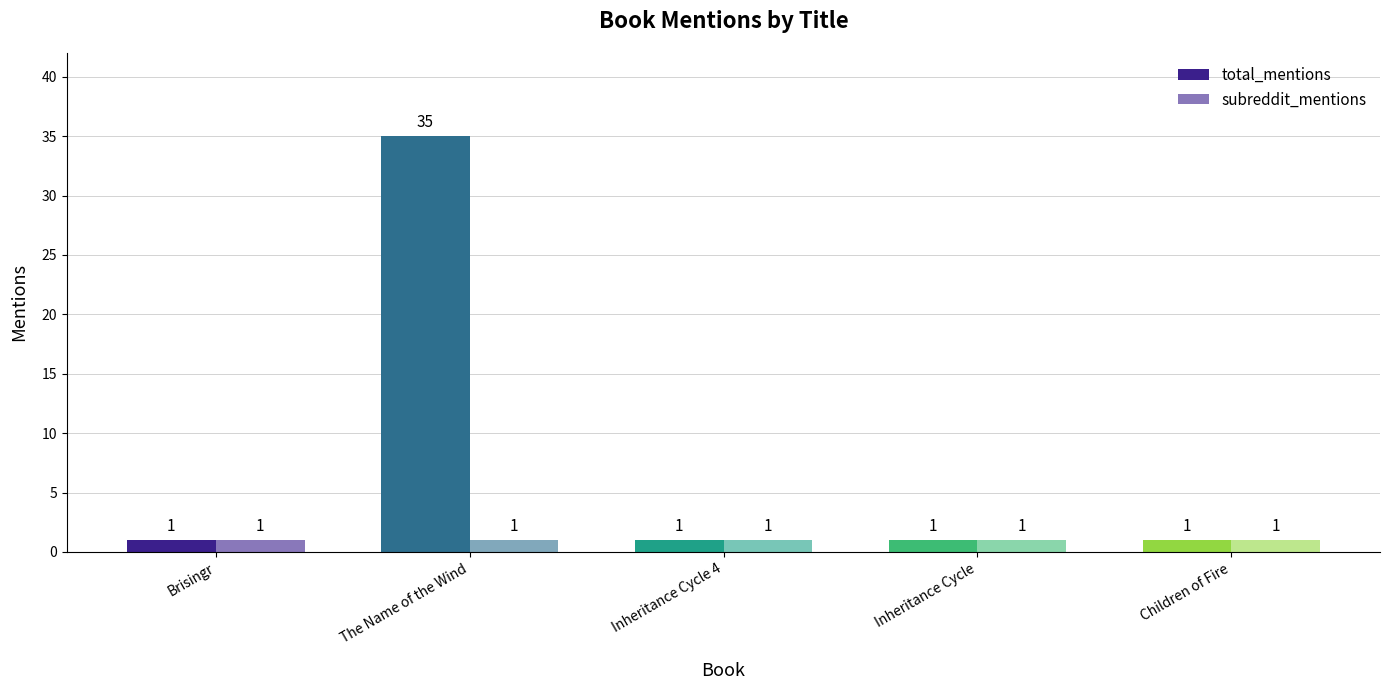

How many series are shown in this chart?

2